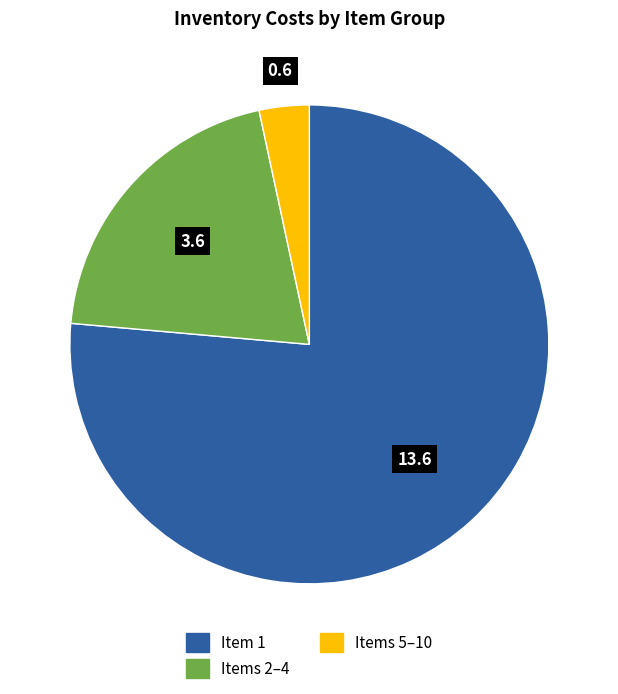

Is there a majority slice in this chart?

Yes